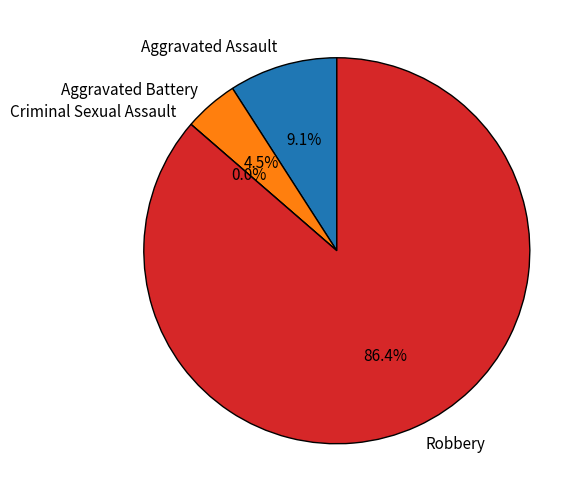

Does Robbery account for over 50% of the chart?

Yes